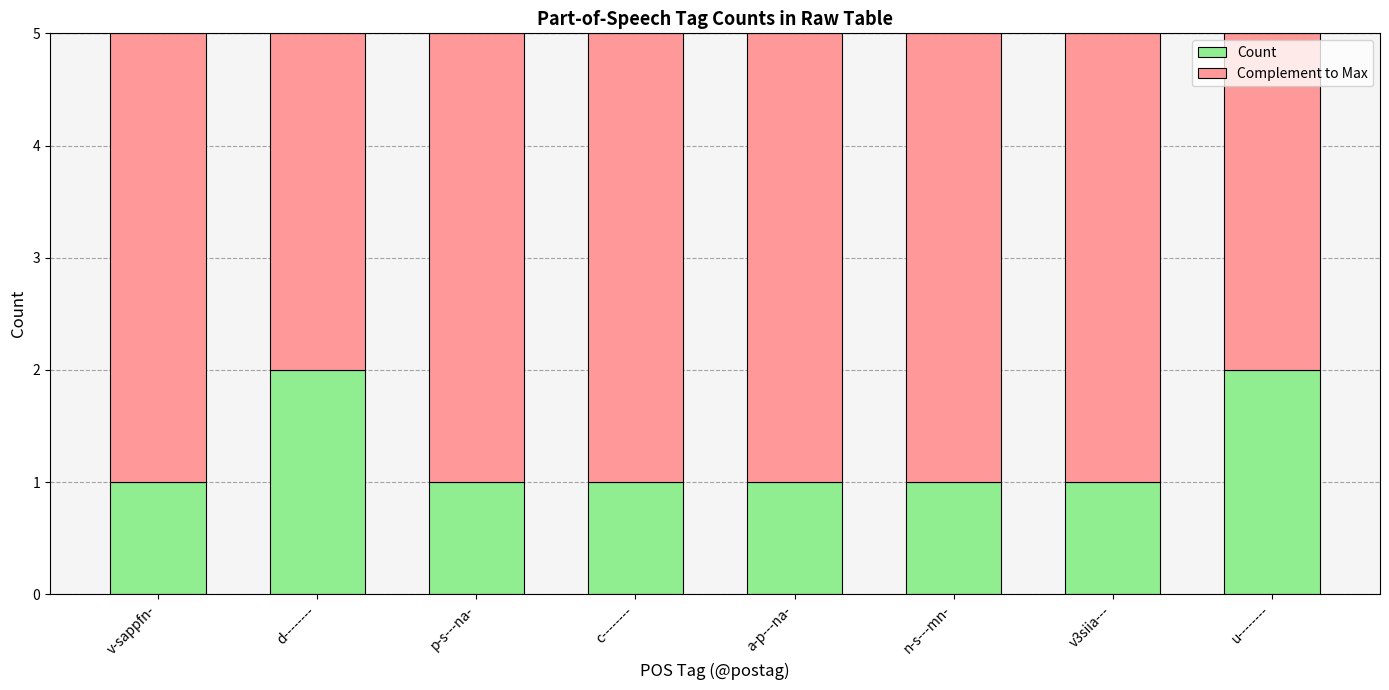

Is it true that Count equals 2 at v3siia---?

False